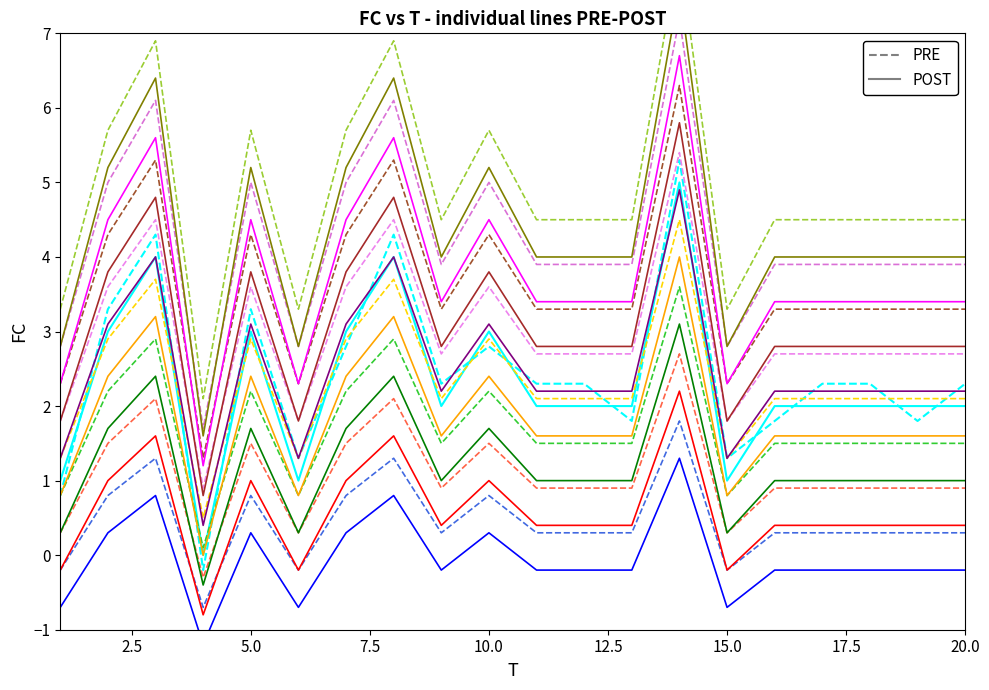

What is the value of the 3rd point from the left?

4.0